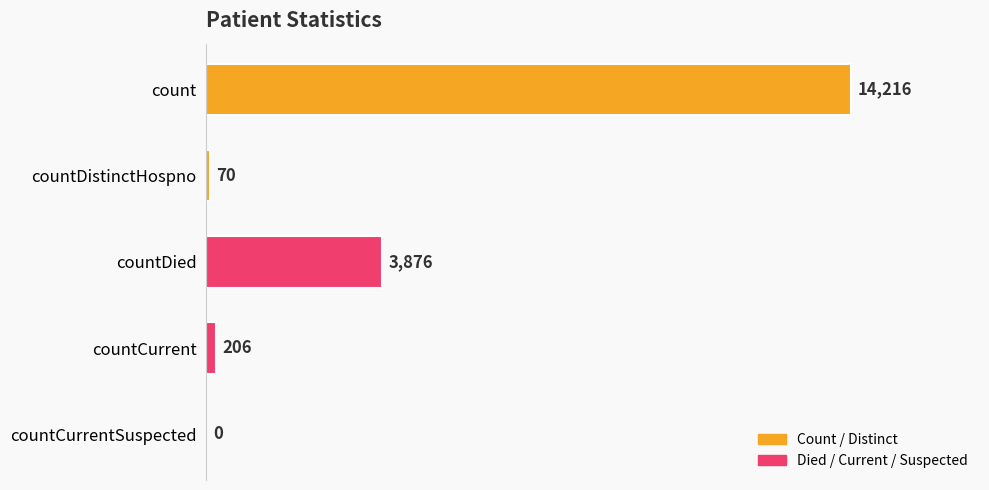

Reading bottom to top, what are all the values shown in this chart?

countCurrentSuspected=0	countCurrent=206	countDied=3876	countDistinctHospno=70	count=14216